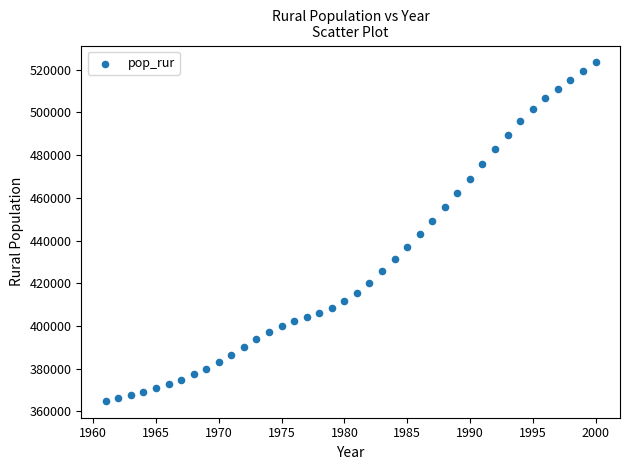

What is the range of Y values (max minus min)?

158529.8